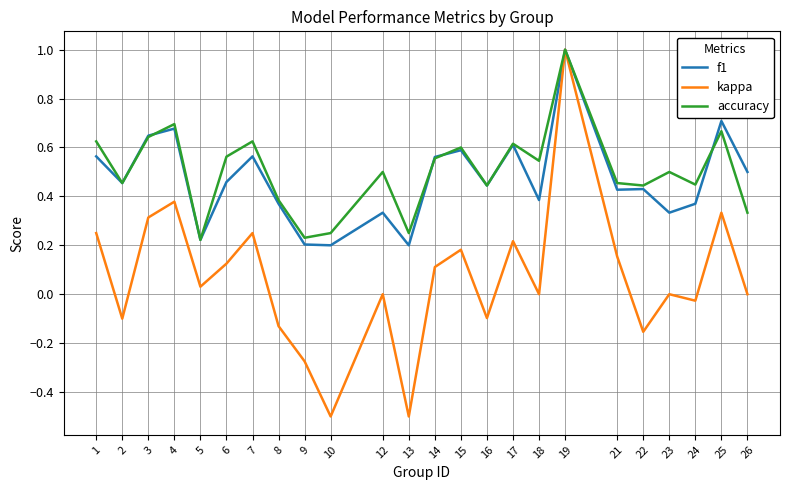

The kappa series shows 0.0 at 18. True or false?

True